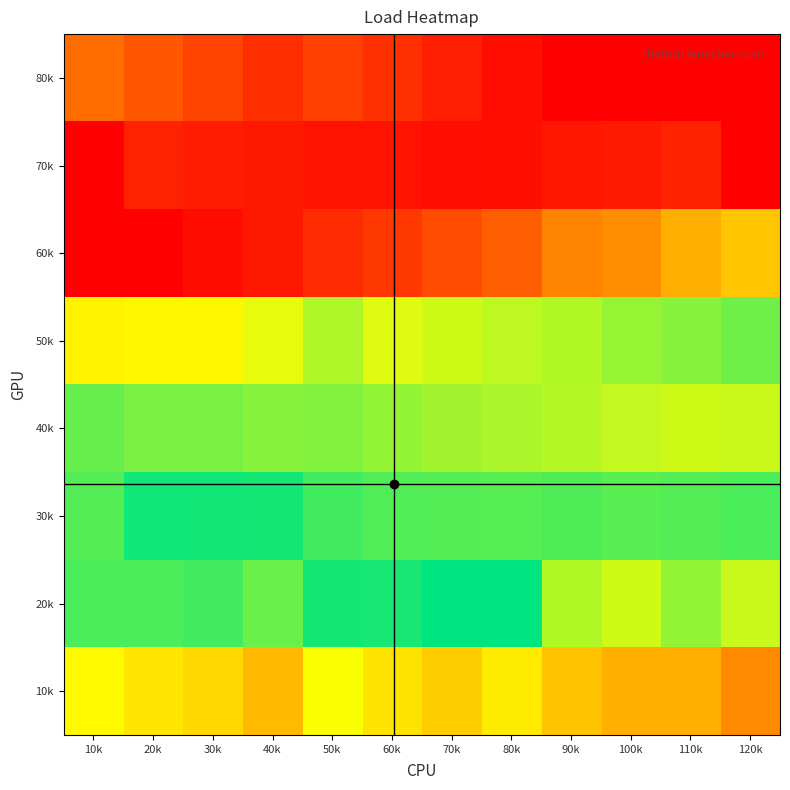

What is the total value across all series at 30k?

15109